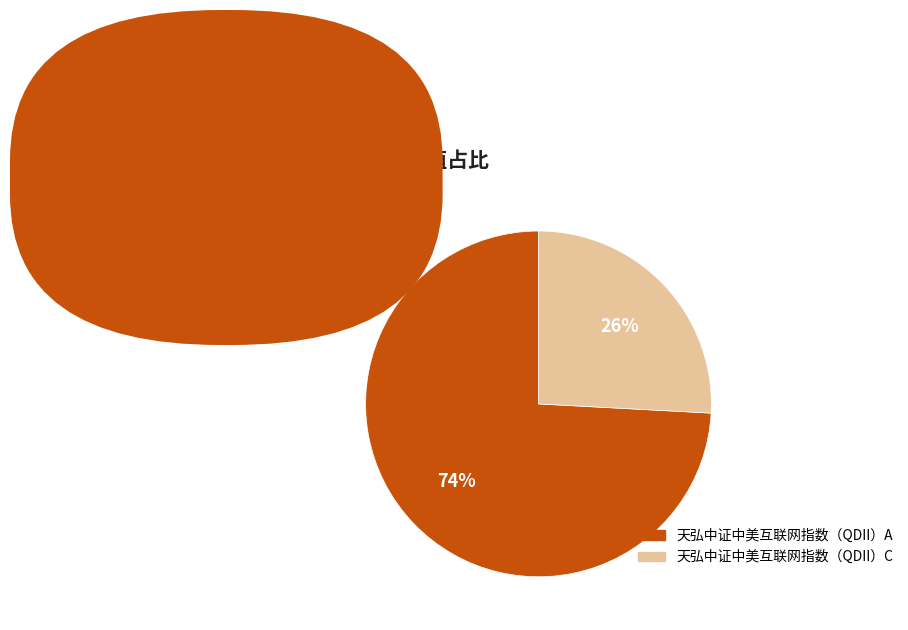

Between 天弘中证中美互联网指数（QDII）A and 天弘中证中美互联网指数（QDII）C, which is larger?

天弘中证中美互联网指数（QDII）A